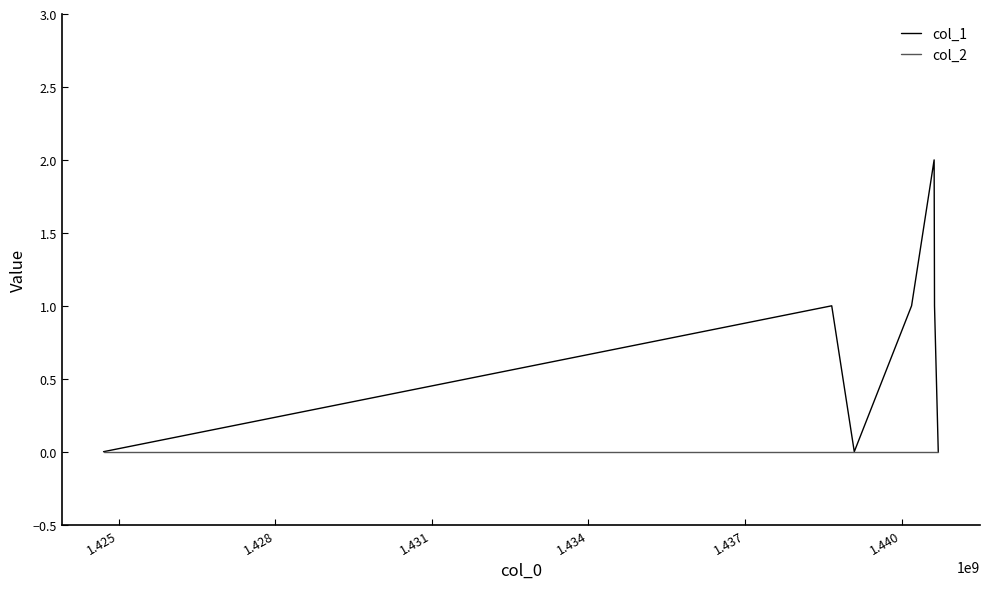

Which series has the largest total across all categories?

col_1